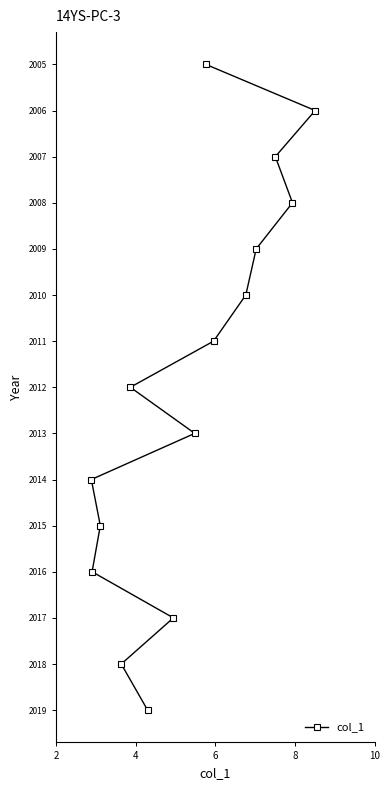

What is the average value?

2012